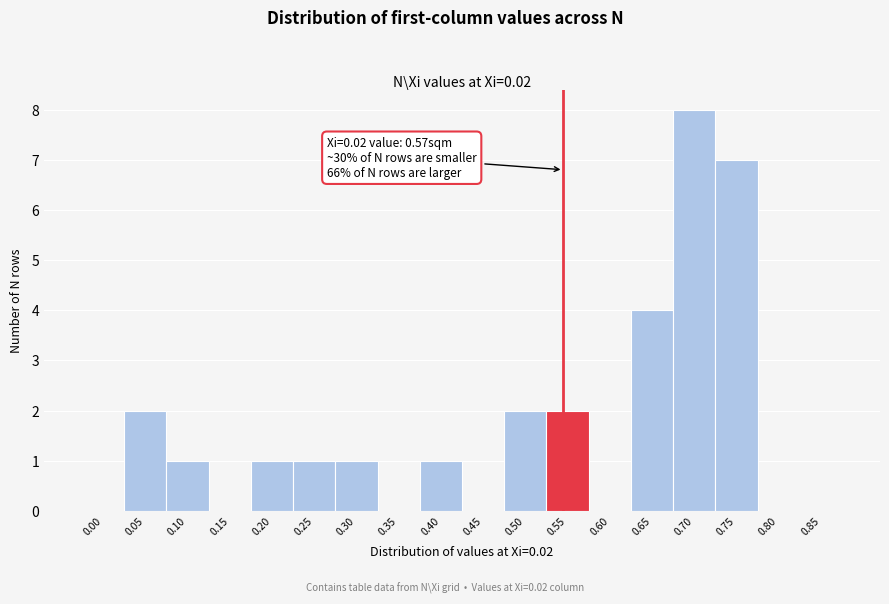

Reading right to left, extract all data points from this chart.

0.85=0	0.80=0	0.75=7	0.70=8	0.65=4	0.60=0	0.55=2	0.50=2	0.45=0	0.40=1	0.35=0	0.30=1	0.25=1	0.20=1	0.15=0	0.10=1	0.05=2	0.00=0